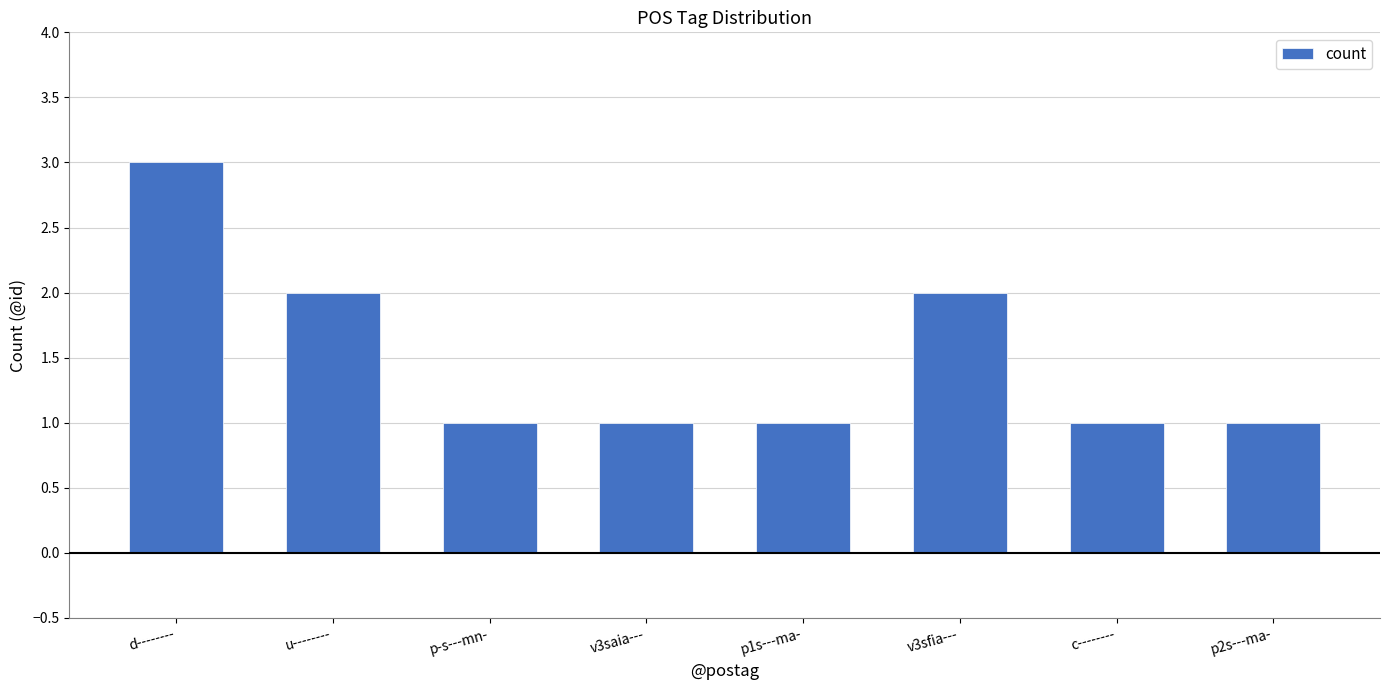

What is the label of the 6th bar from the right?

p-s---mn-